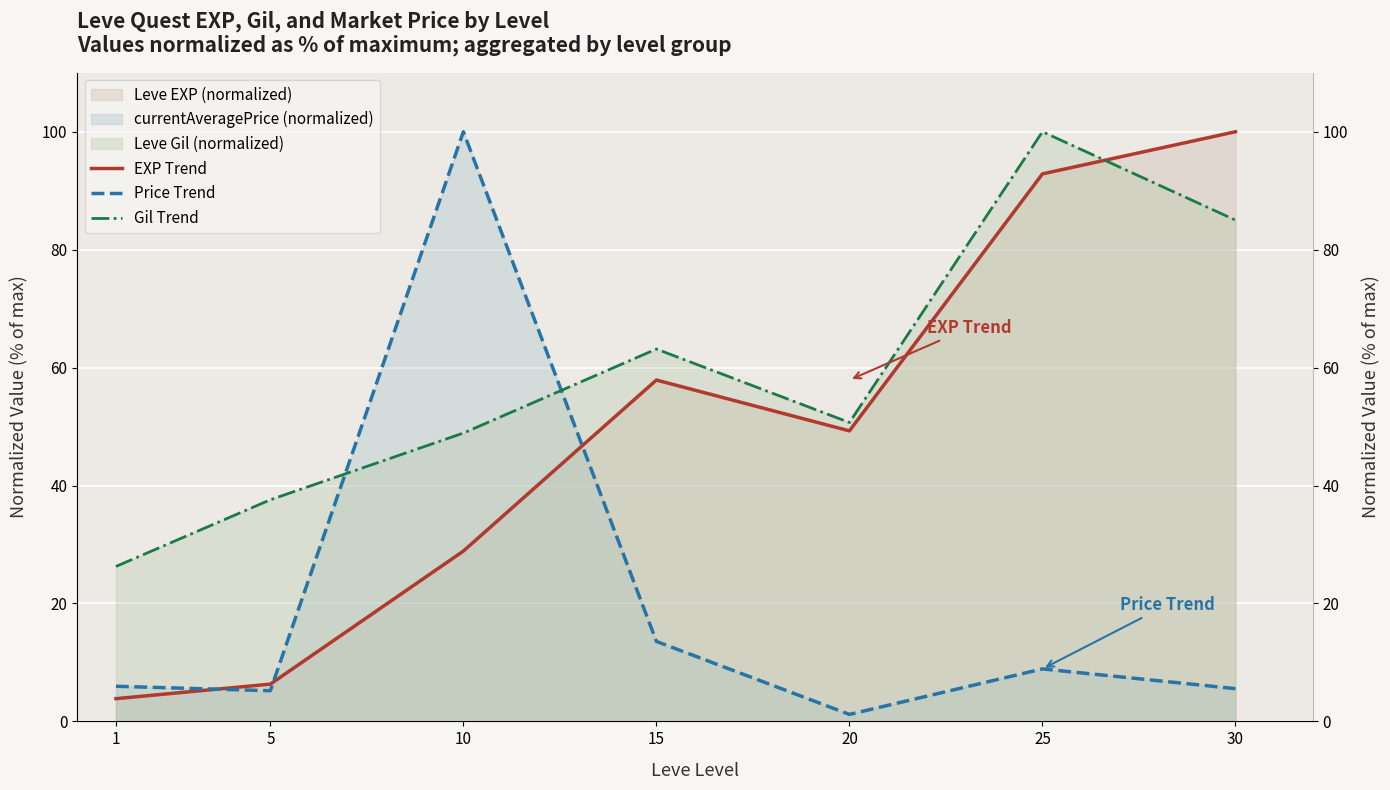

Reading right to left, extract all data points from this chart.

EXP Trend: 100.0	92.9	49.3	57.9	28.9	6.3	3.9
Price Trend: 5.6	8.9	1.2	13.6	100.0	5.2	6.0
Gil Trend: 85.0	100.0	50.7	63.1	48.9	37.6	26.3